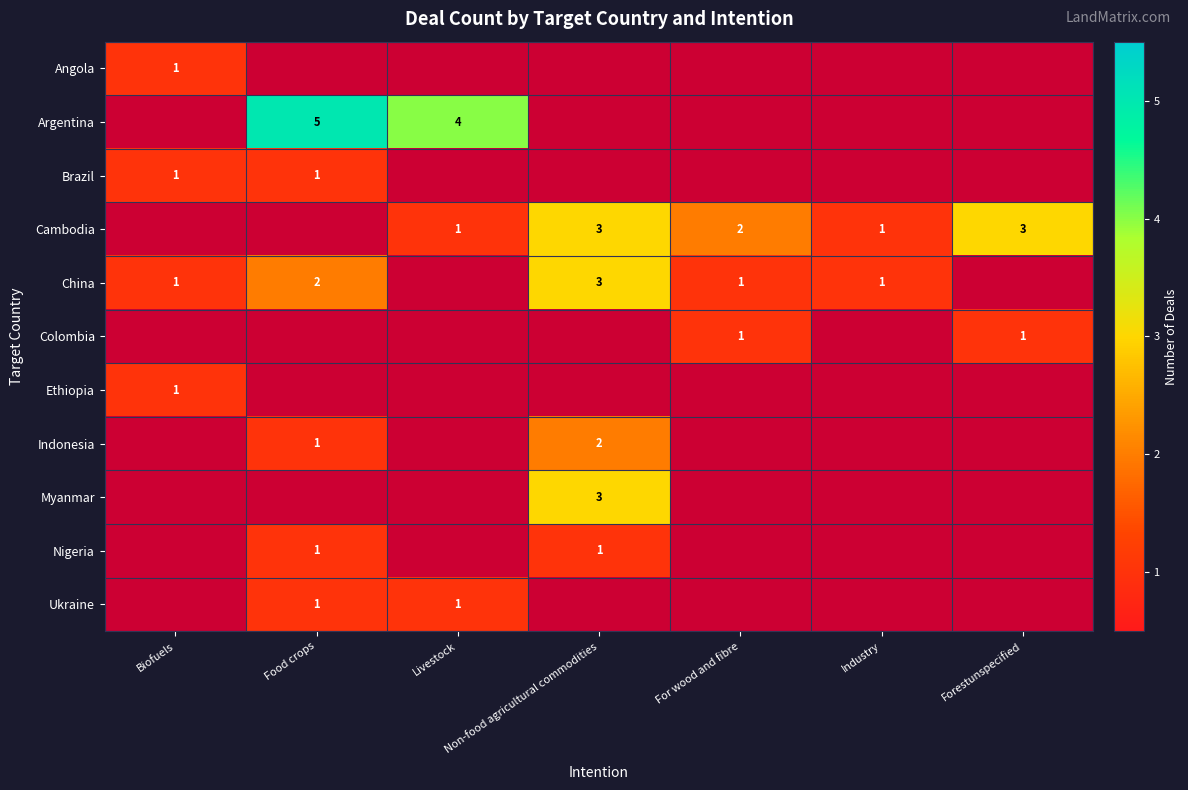

Where is China nearest to the value 2?

Food crops